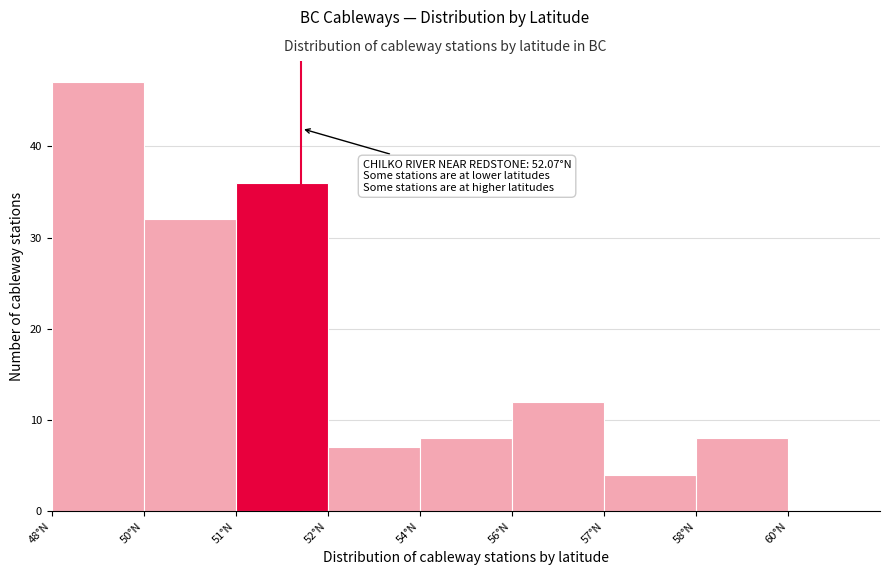

Reading left to right, list all the values displayed in this chart.

48°N=47	50°N=32	51°N=36	52°N=7	54°N=8	56°N=12	57°N=4	58°N=8	60°N=0